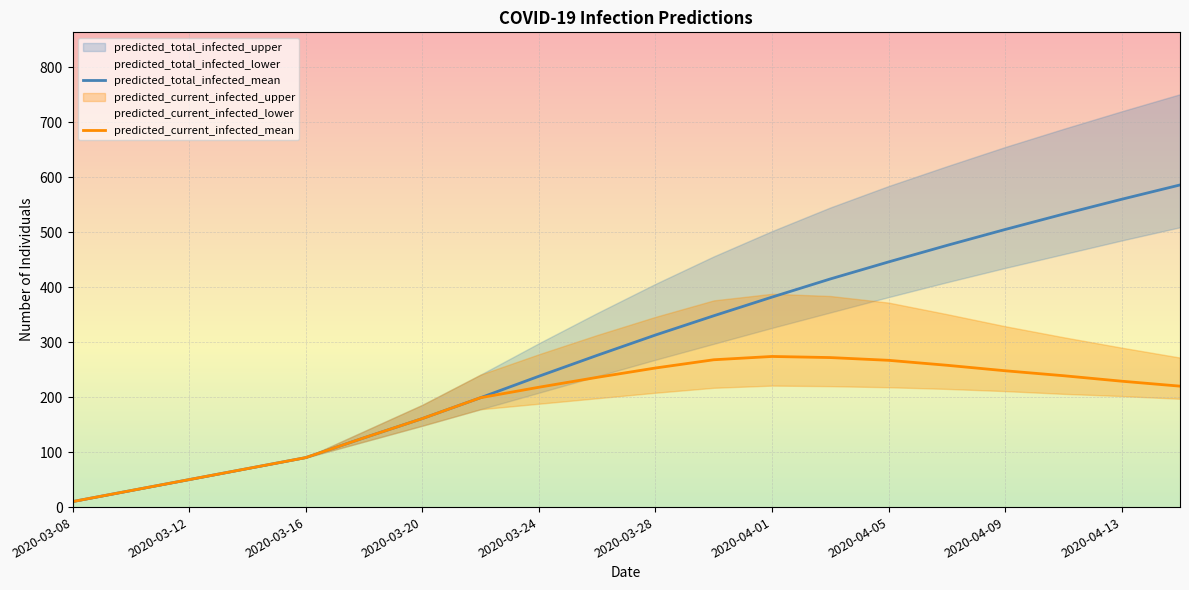

Is it true that predicted_total_infected_mean equals 313 at 2020-03-28?

True